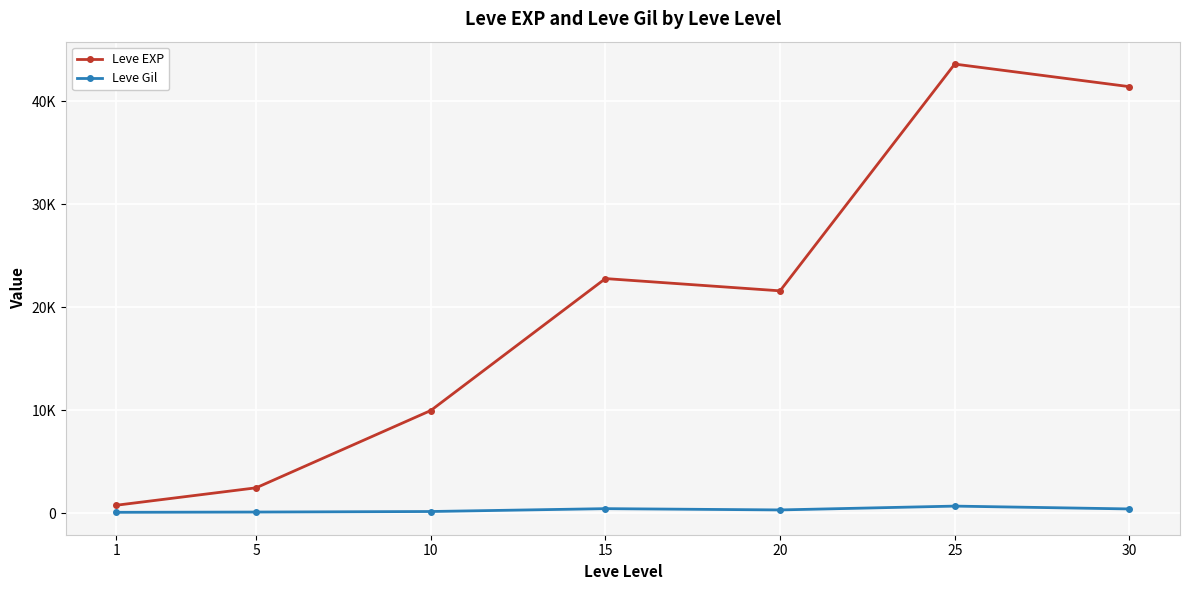

Is this an area chart (filled region under the line)?

No